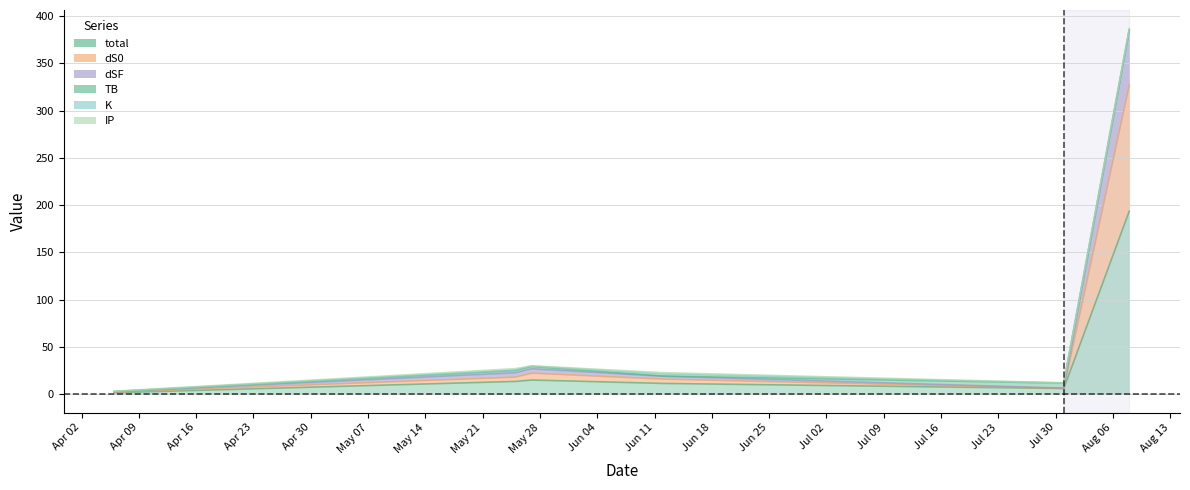

The dS0 series shows 2.2 at 2024-04-06. True or false?

True